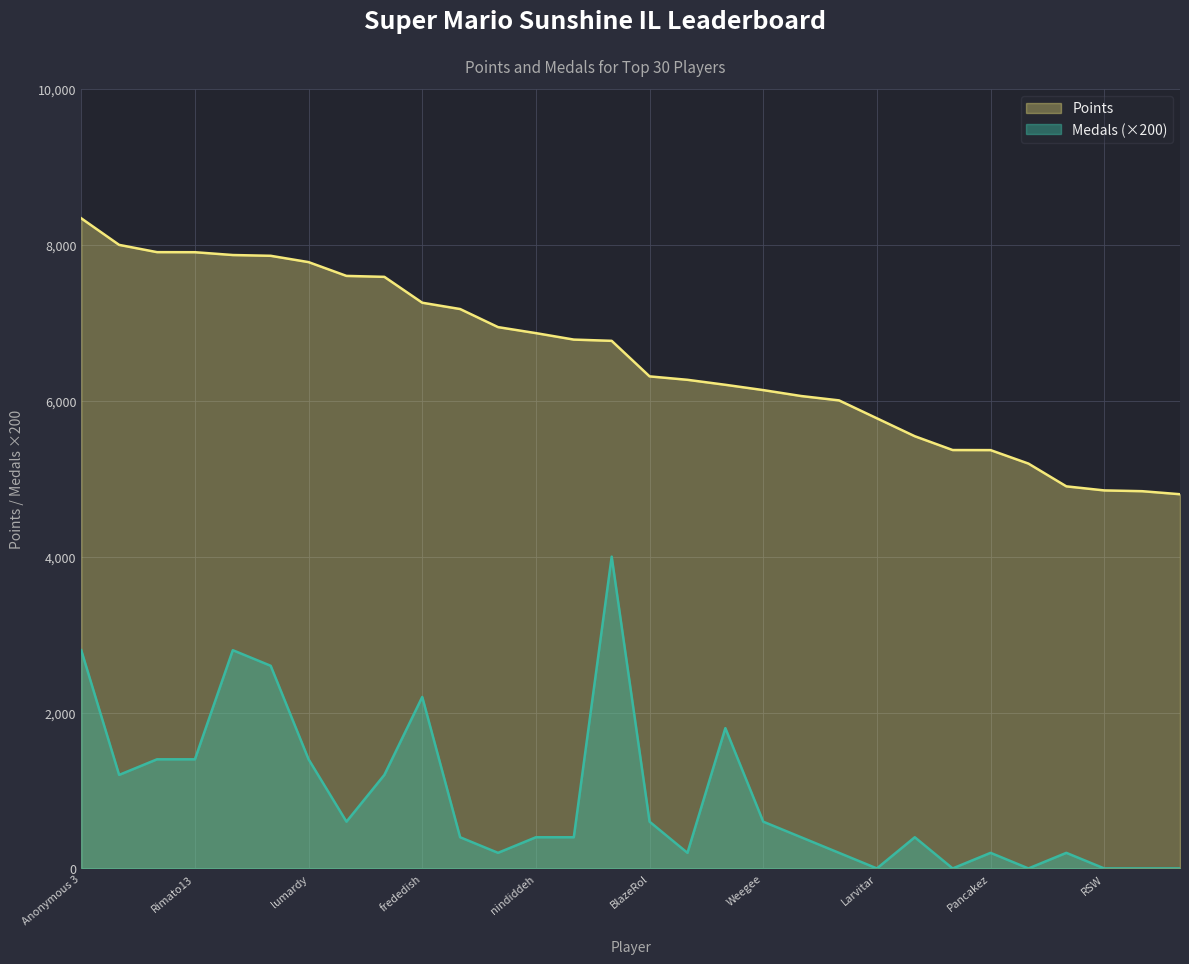

What is the difference between the maximum and minimum values in the Medals series?

4000